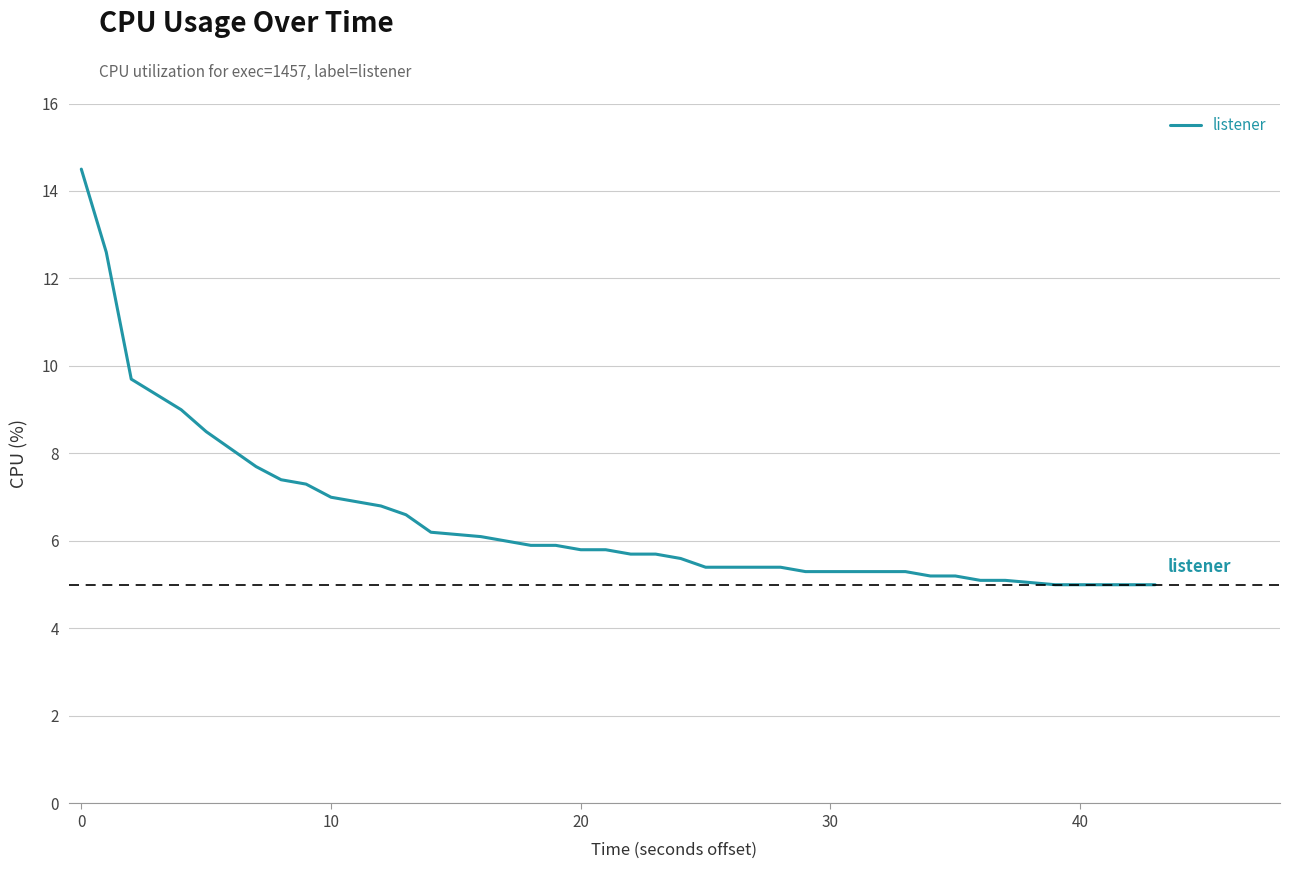

What is the minimum value shown in the chart?

5.0